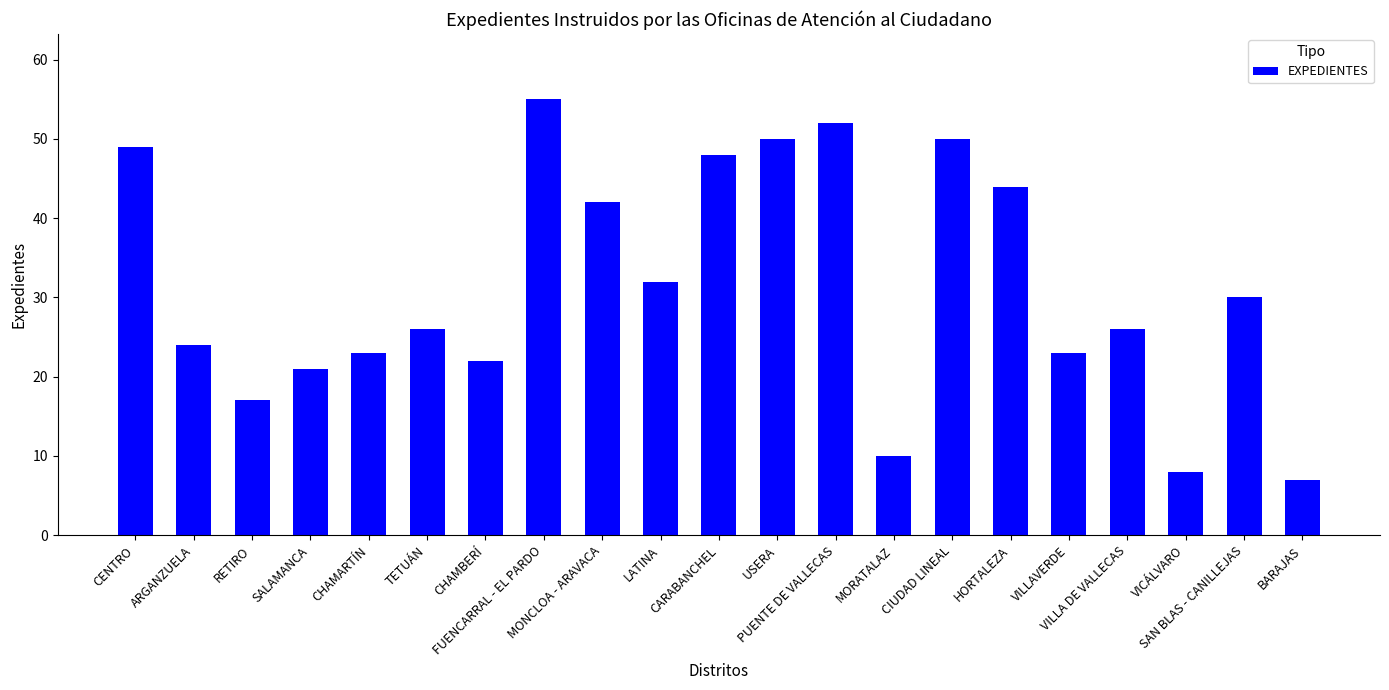

What is the difference between the second highest and second lowest values?

44